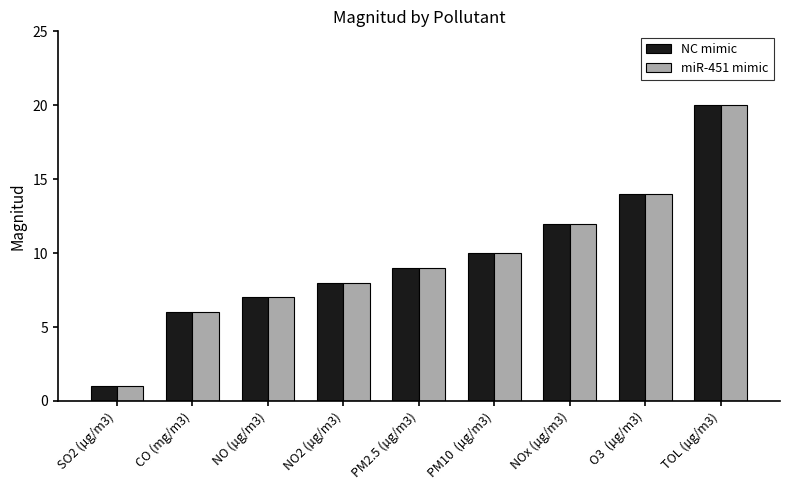

At how many categories does at least one series exceed 3?

8